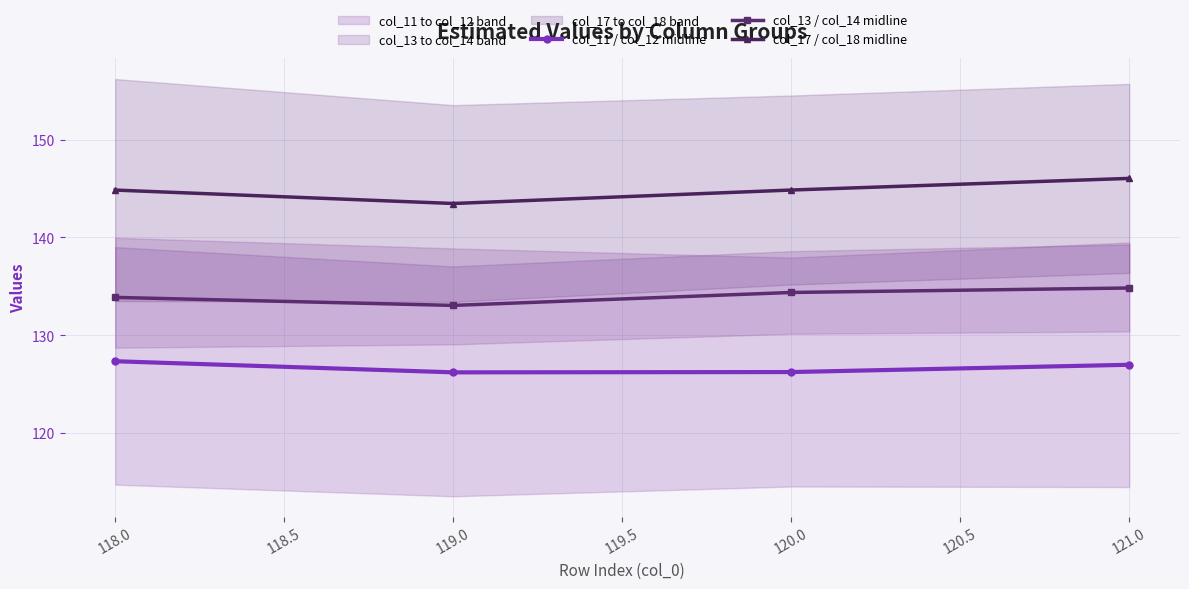

Is the value of col_13 / col_14 midline at 118.0 greater than the value of col_17 / col_18 midline at 121.0?

No